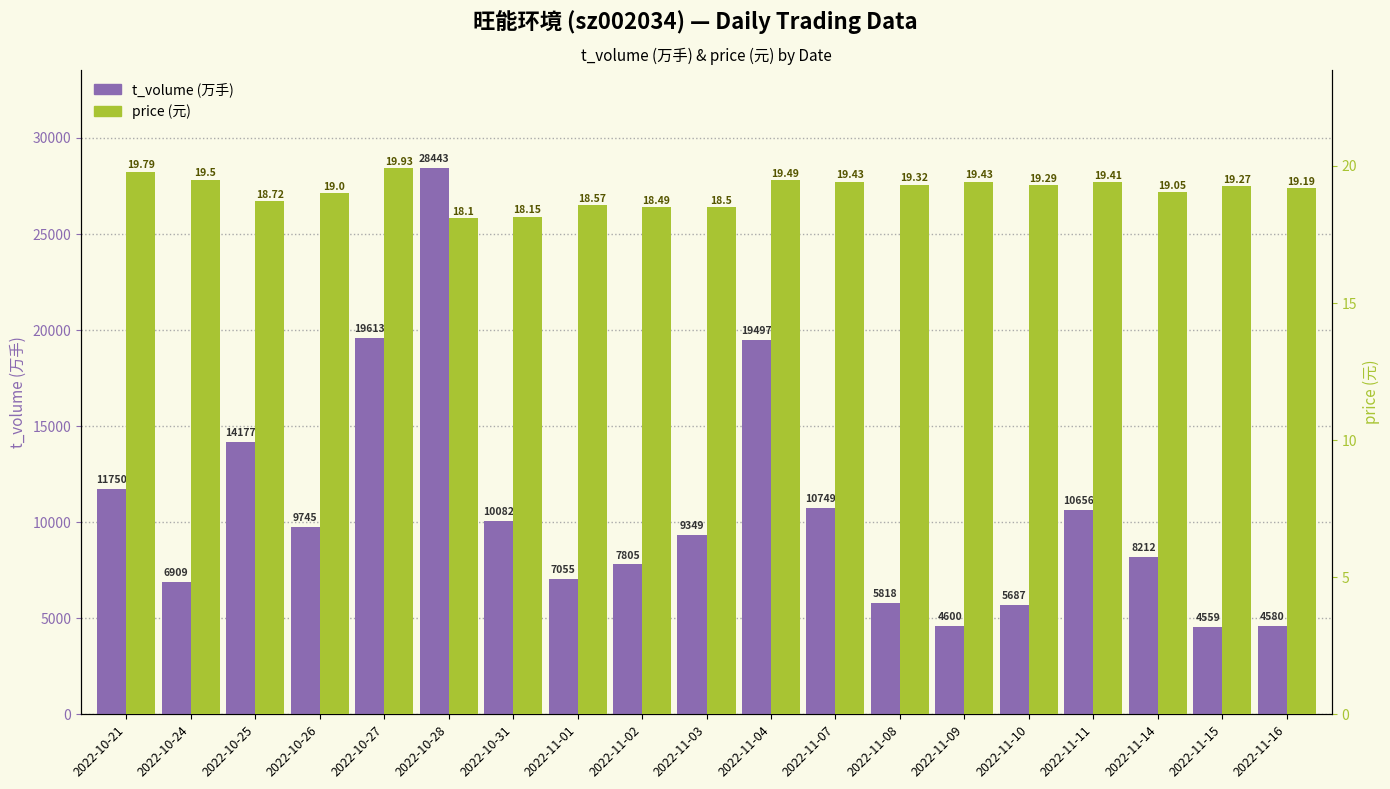

At 2022-11-11, list the series in order from smallest to largest.

price (元), t_volume (万手)